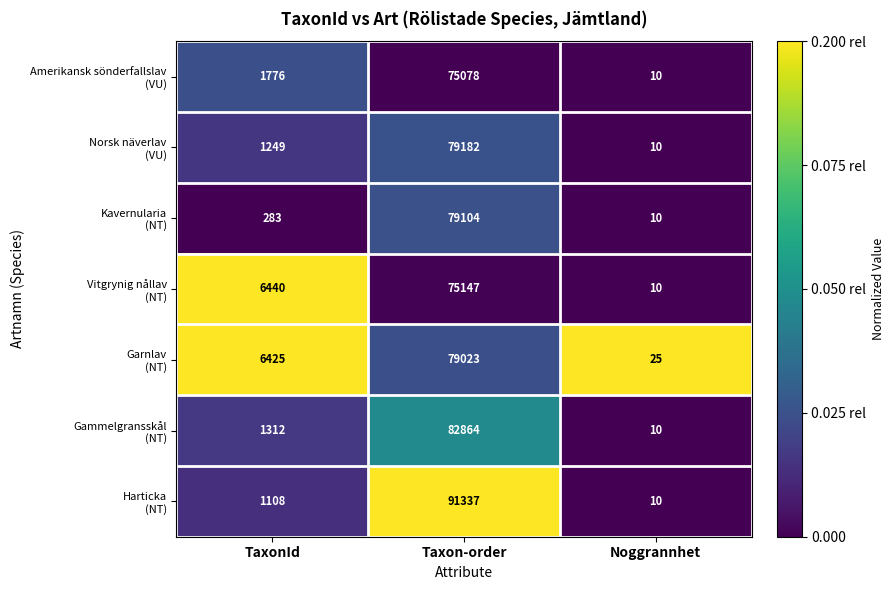

At which category is the sum across all series the highest?

Taxon-order